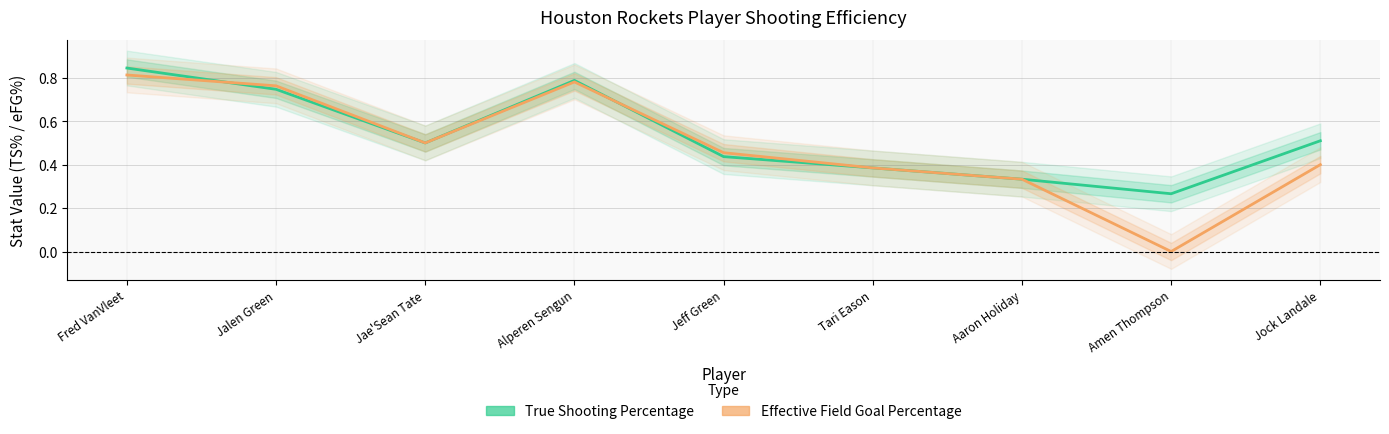

Where is True Shooting Percentage nearest to the value 0?

Amen Thompson